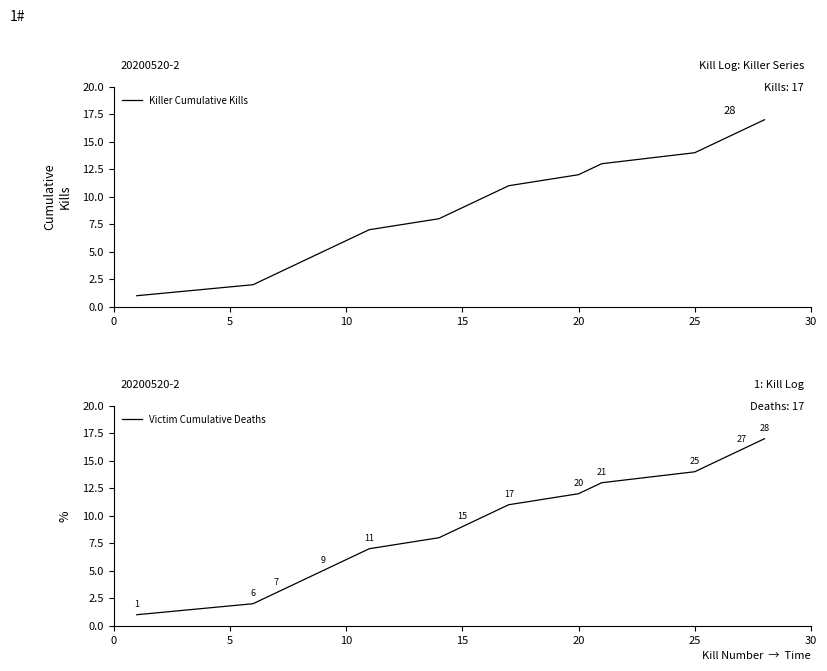

How many lines are shown in the chart?

2